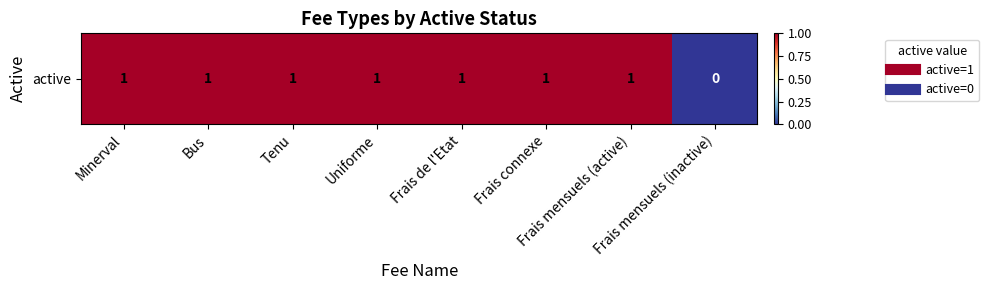

At which category does the chart reach its peak across all series?

Minerval